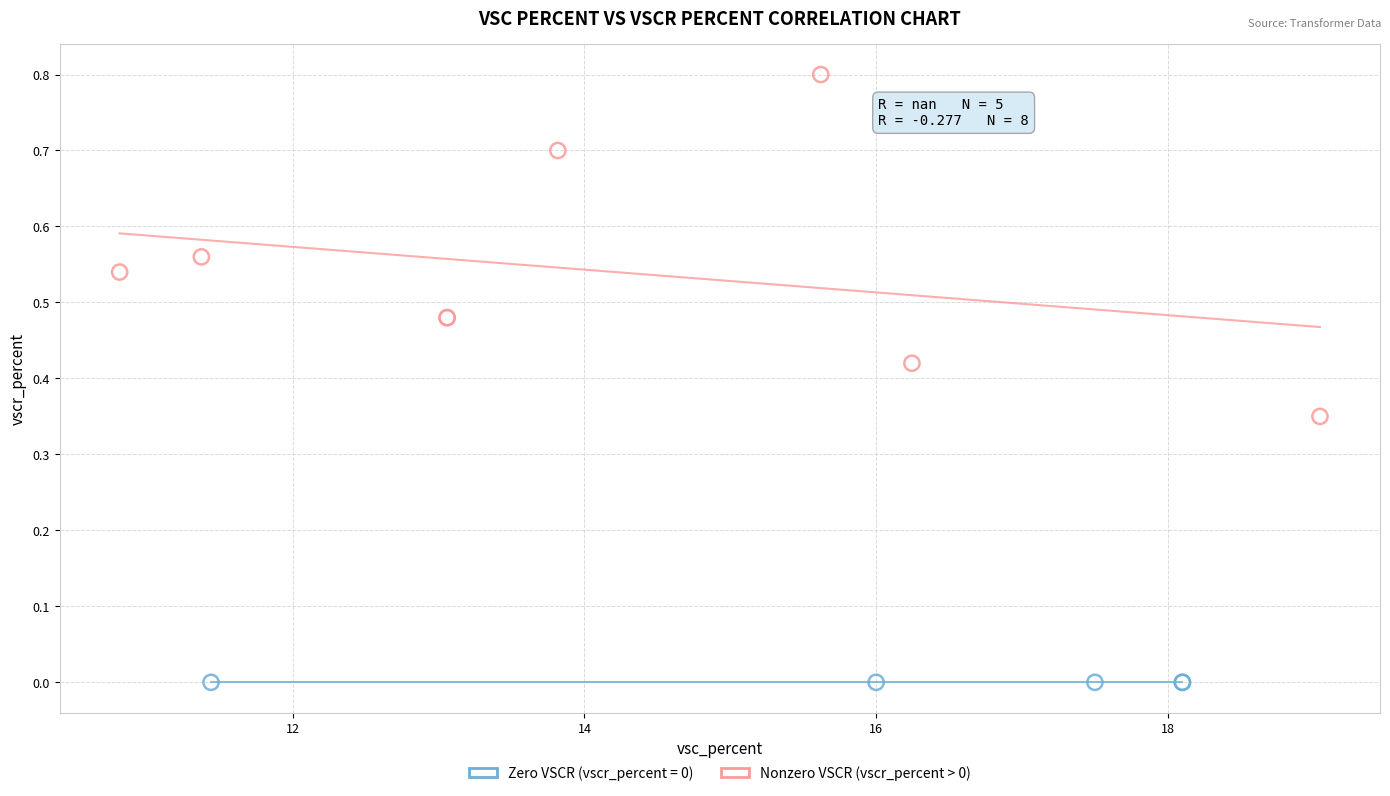

Which series contains the lowest Y value?

Zero VSCR (vscr_percent = 0)